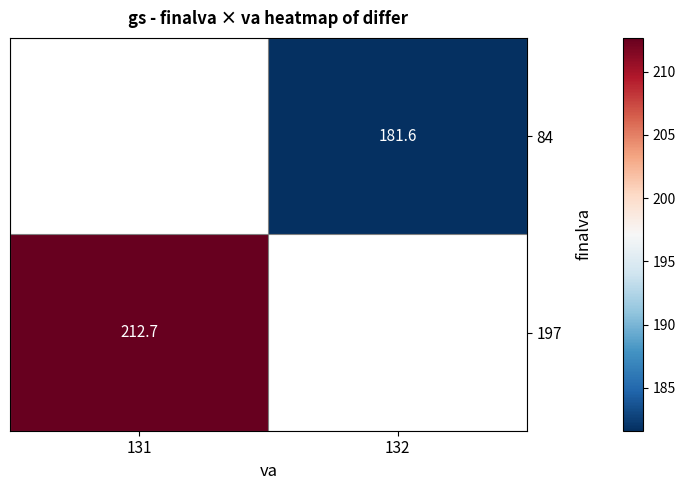

Is the value of 84 at 132 greater than the value of 197 at 131?

No